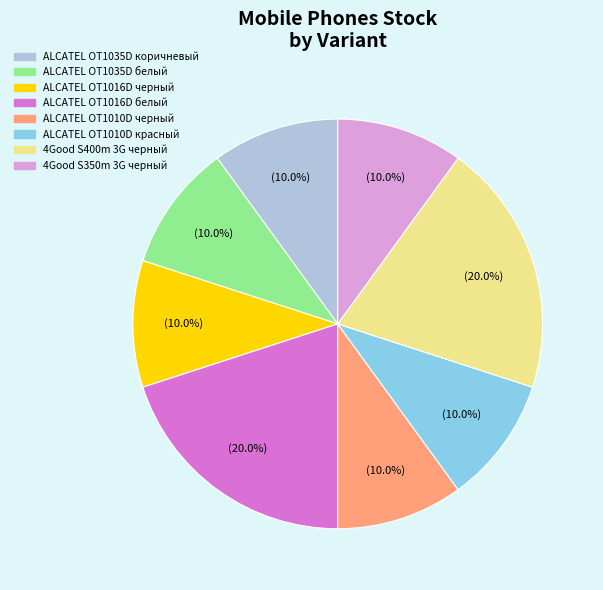

What is the total percentage of ALCATEL OT1010D красный and ALCATEL OT1016D черный?

20.0%